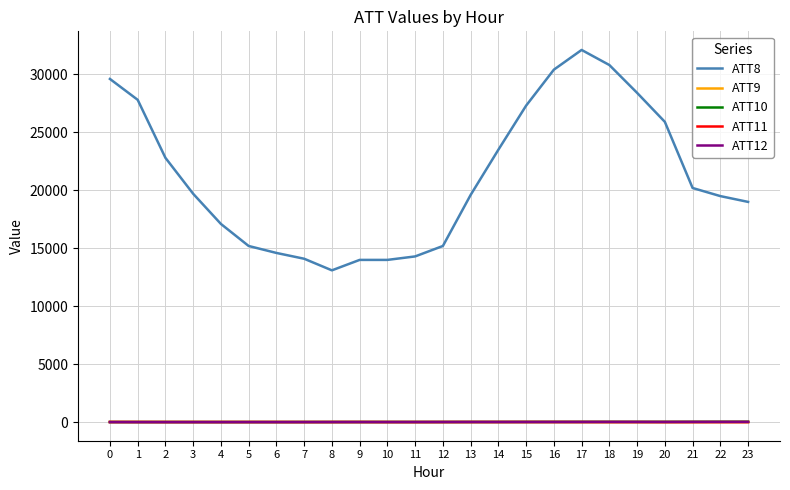

What are all the series names shown in the legend?

ATT8, ATT9, ATT10, ATT11, ATT12